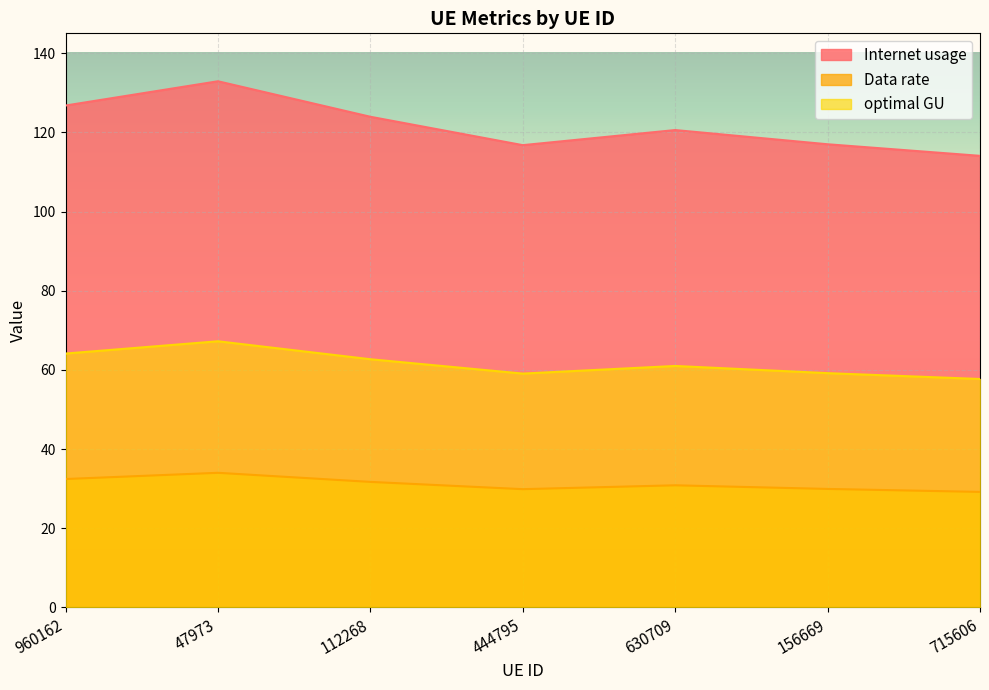

Reading left to right, what are all the values shown in this chart?

Internet usage: 126.8	132.9	123.9	116.8	120.6	117.0	114.1
Data rate: 32.4	34.0	31.7	29.9	30.9	29.9	29.2
optimal GU: 64.1	67.2	62.7	59.1	61.0	59.2	57.7